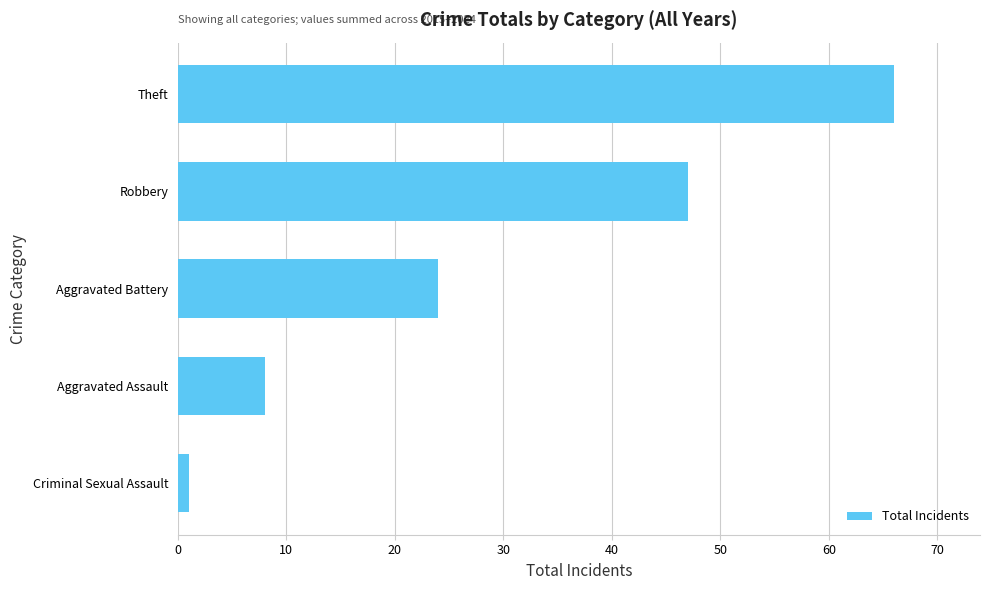

How many values are between 8 and 47?

3